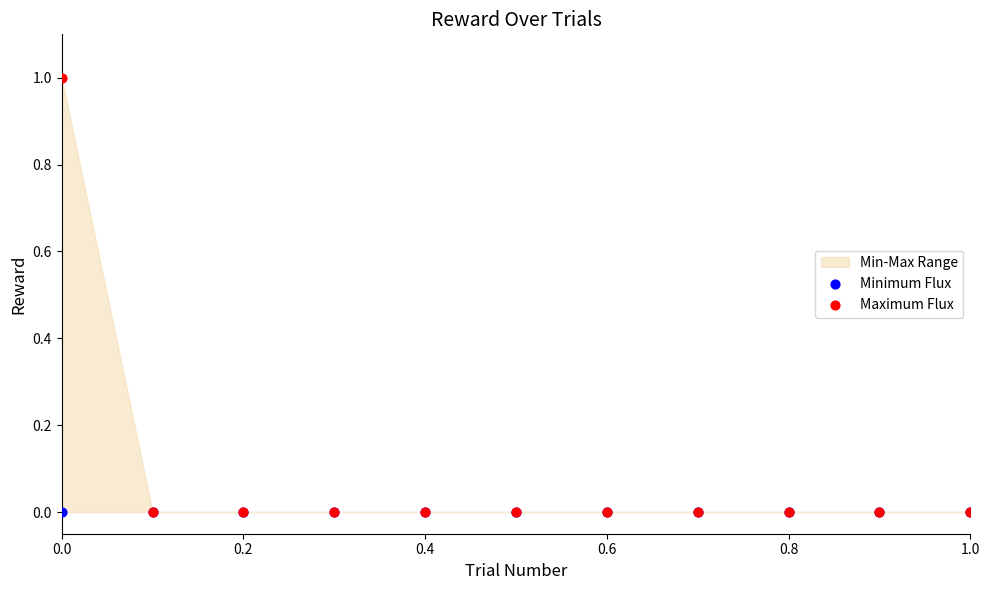

Which series reaches the minimum Y coordinate?

Minimum Flux